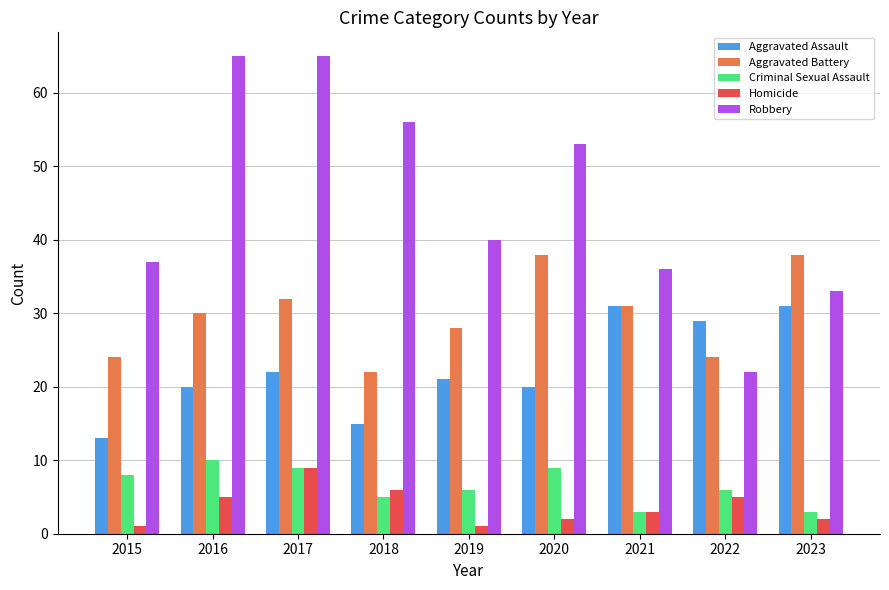

Which series has the largest range (max minus min)?

Robbery